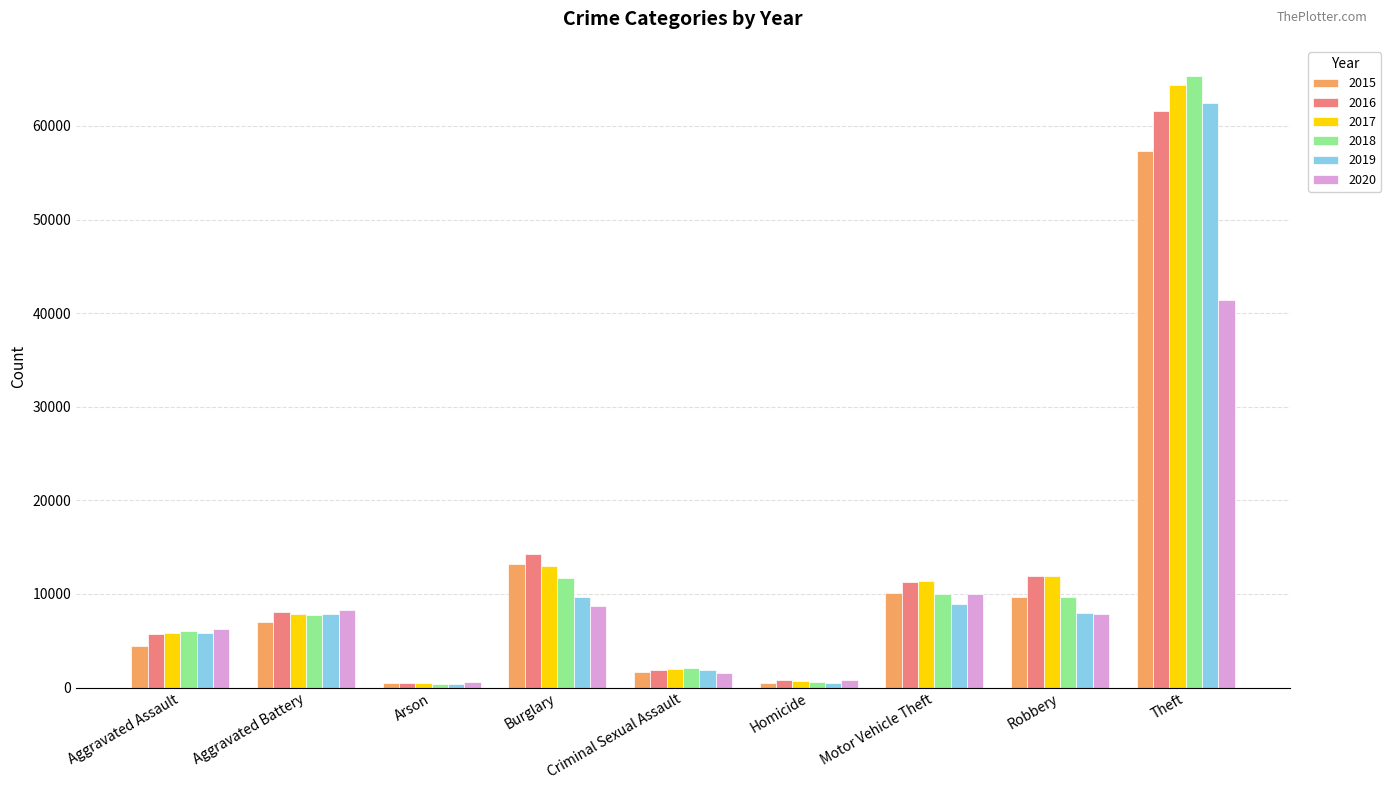

What is the average value of the 2019 series?

11735